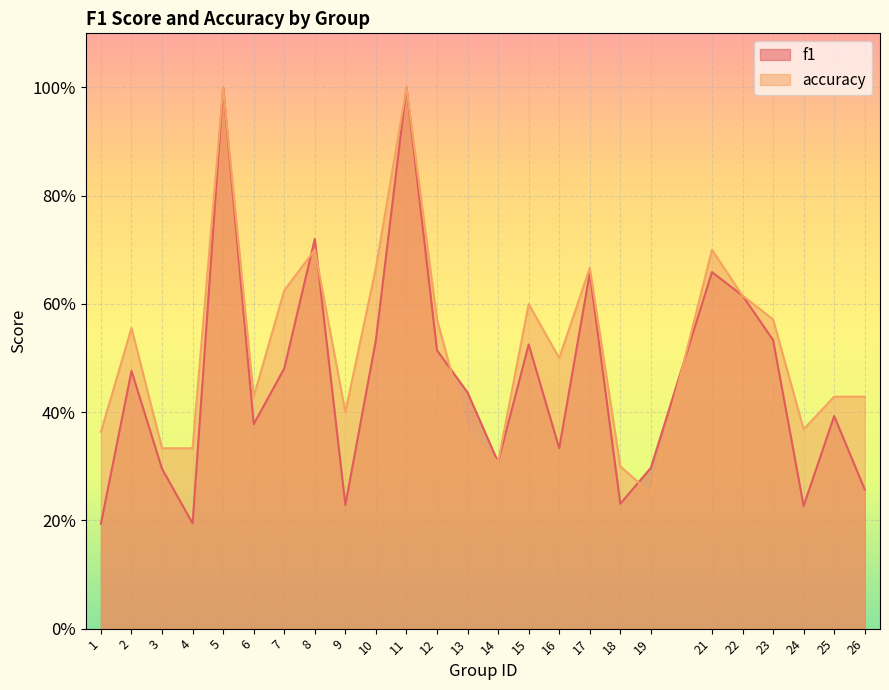

Reading left to right, transcribe all the data shown in this chart.

f1: 0.2	0.5	0.3	0.2	1.0	0.4	0.5	0.7	0.2	0.5	1.0	0.5	0.4	0.3	0.5	0.3	0.7	0.2	0.3	0.7	0.6	0.5	0.2	0.4	0.3
accuracy: 0.4	0.6	0.3	0.3	1.0	0.4	0.6	0.7	0.4	0.7	1.0	0.6	0.4	0.3	0.6	0.5	0.7	0.3	0.2	0.7	0.6	0.6	0.4	0.4	0.4